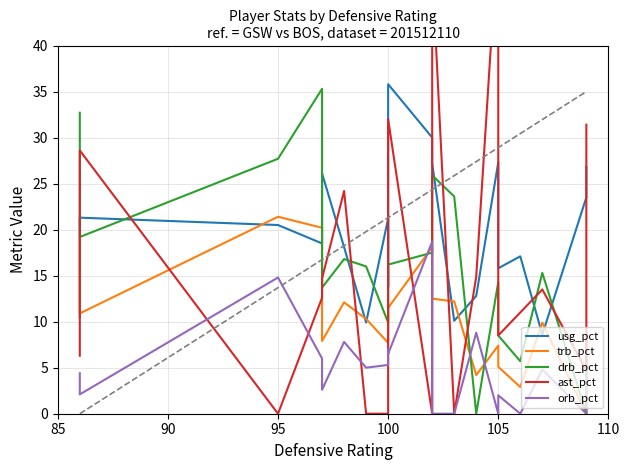

What position from the left is 14?

15